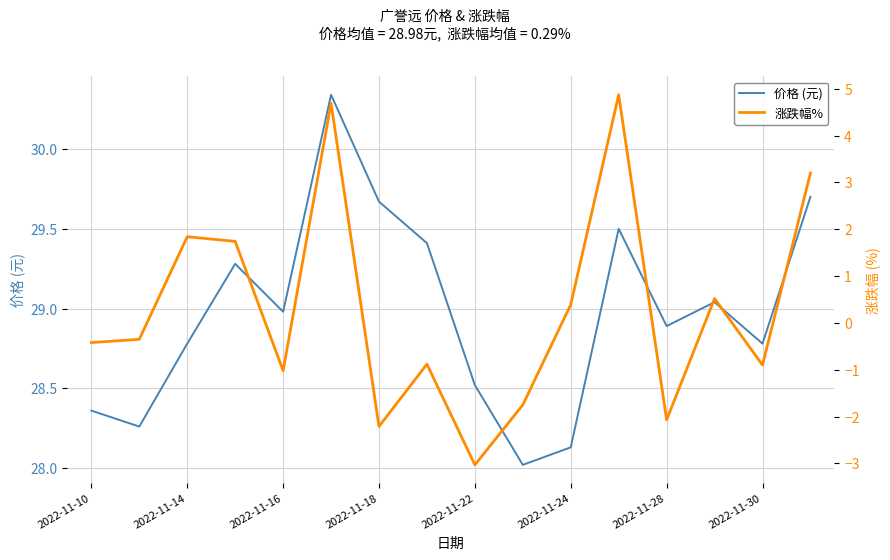

Is it true that 价格 (元) equals 14.1 at 2022-11-10?

False